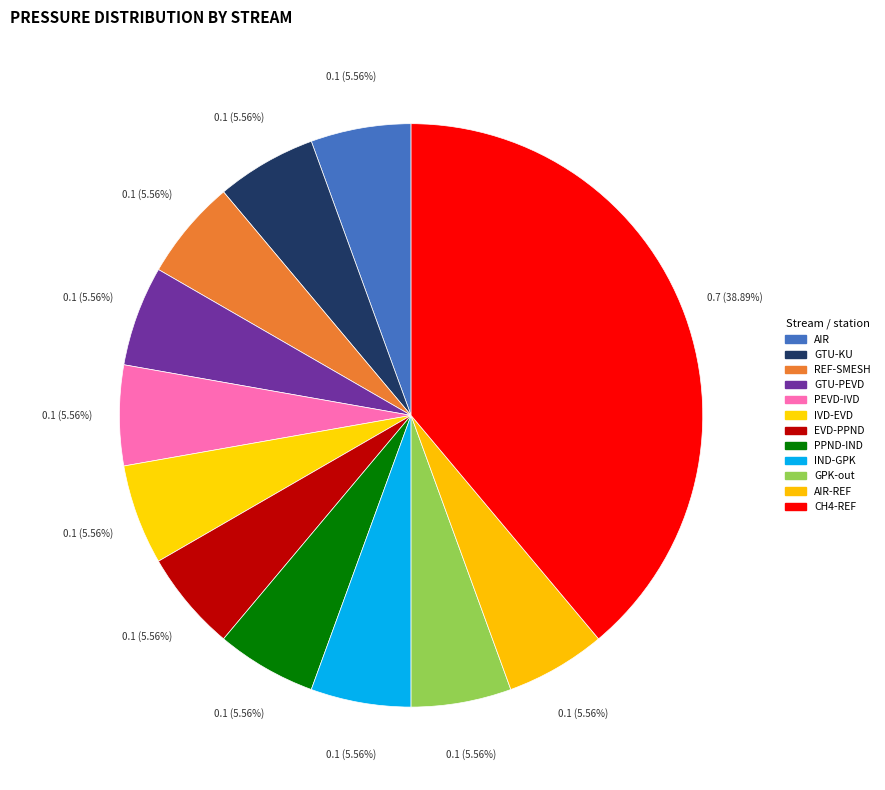

How many segments does this pie chart have?

12